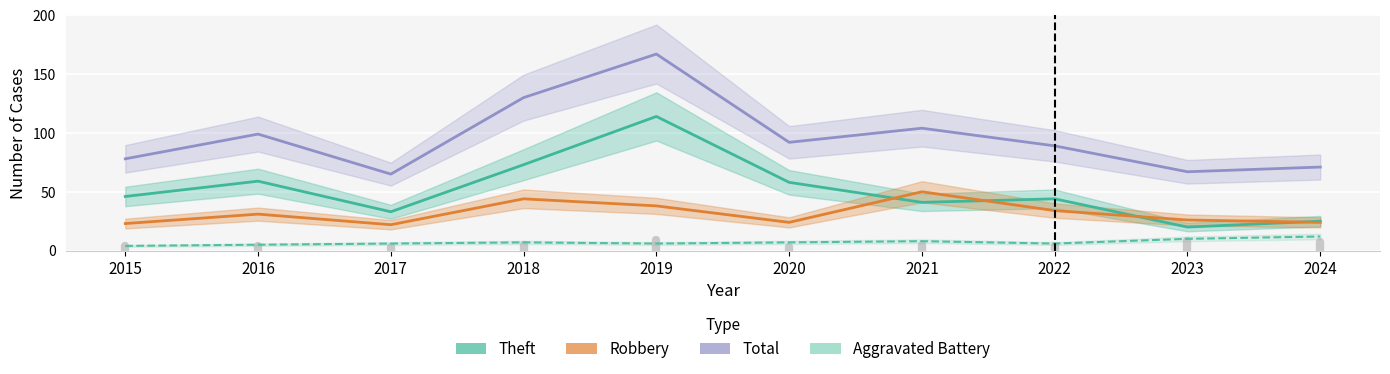

How many distinct data groups are displayed?

4